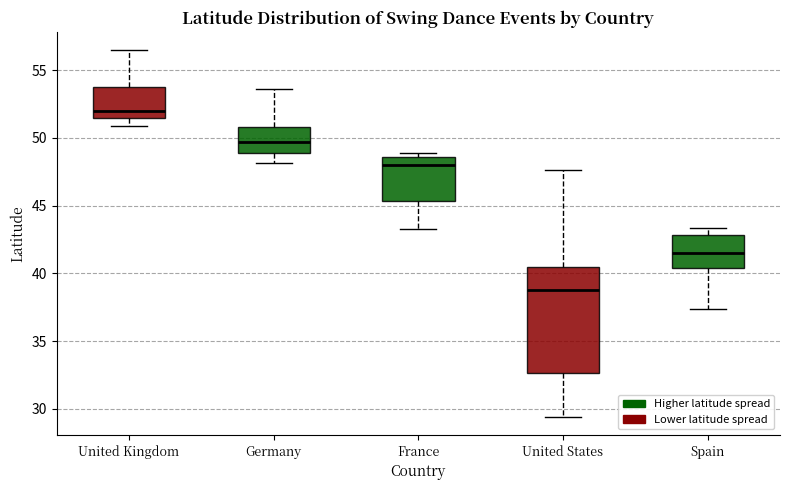

Reading left to right, transcribe this box plot: for each box, give where its median line is, the range the box spans, and where its two whiskers end, as read against the y-axis. The values are not printed on the chart, so give them approximately, as read against the axis.

United Kingdom: median 52.0, box 51.5 to 53.5, whiskers 51.0 to 56.5
Germany: median 49.5, box 49.0 to 51.0, whiskers 48.0 to 53.5
France: median 48.0, box 45.5 to 48.5, whiskers 43.5 to 49.0
United States: median 39.0, box 32.5 to 40.5, whiskers 29.5 to 47.5
Spain: median 41.5, box 40.5 to 43.0, whiskers 37.5 to 43.5